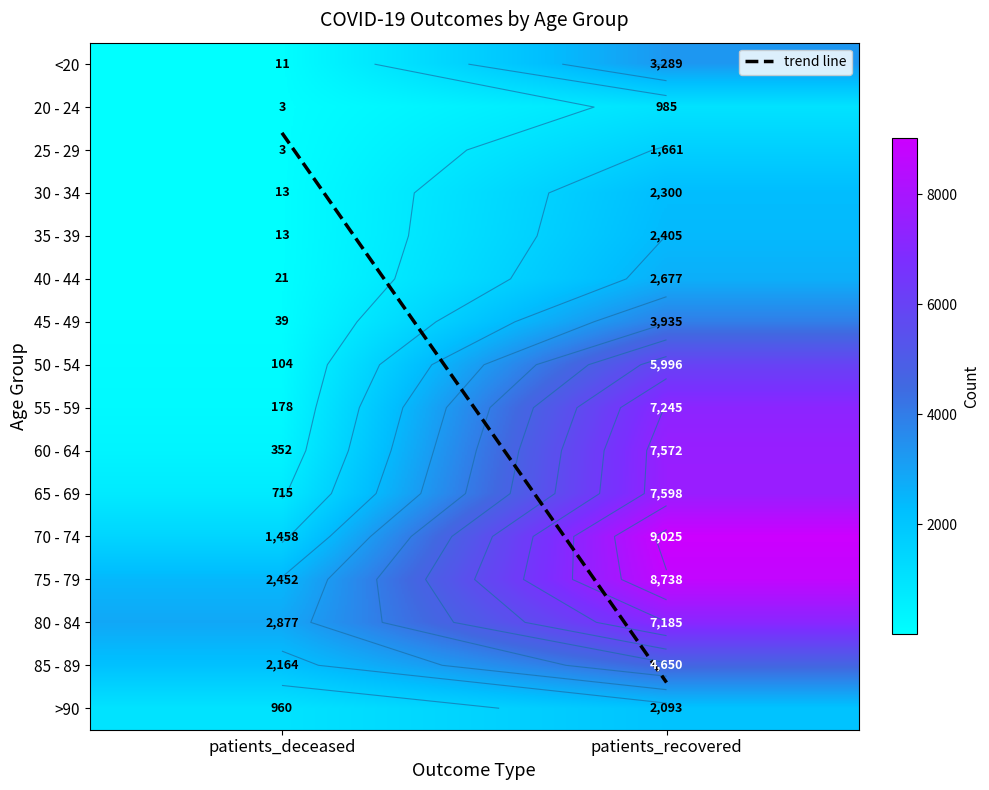

What is the sum of all 20 - 24 values?

988.0